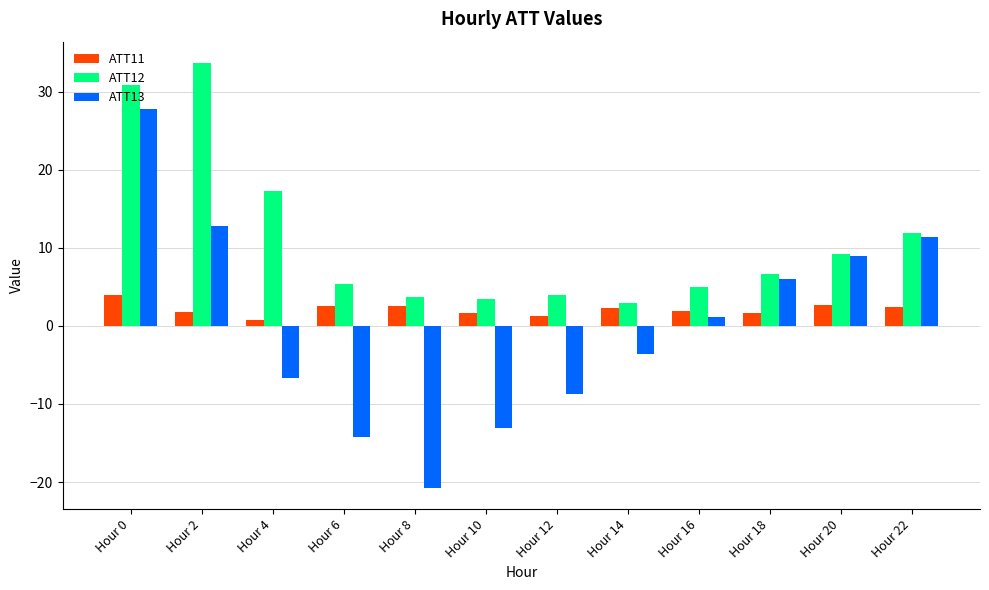

What is the value of the ATT11 bar at the 6th from the left?

1.6